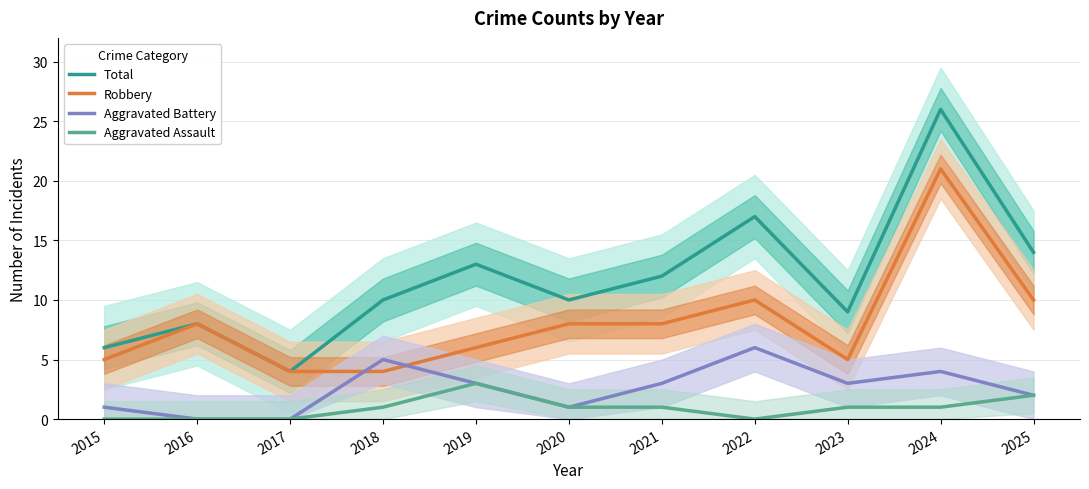

Which series changed the most between 2017 and 2019?

Total